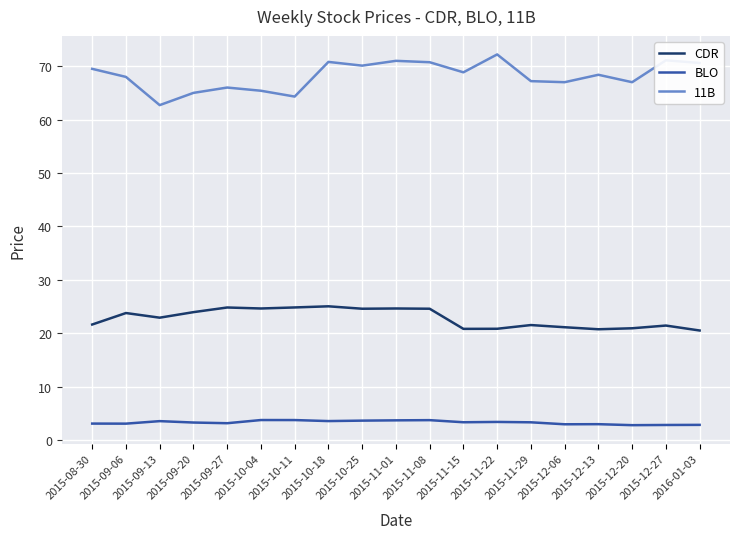

Is it true that CDR equals 32.2 at 2015-11-15?

False